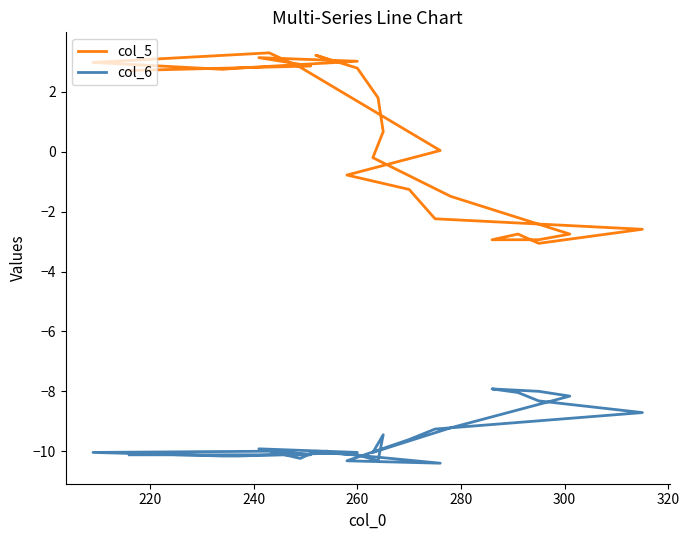

Is the value of col_5 at 26 greater than the value of col_6 at 300?

Yes